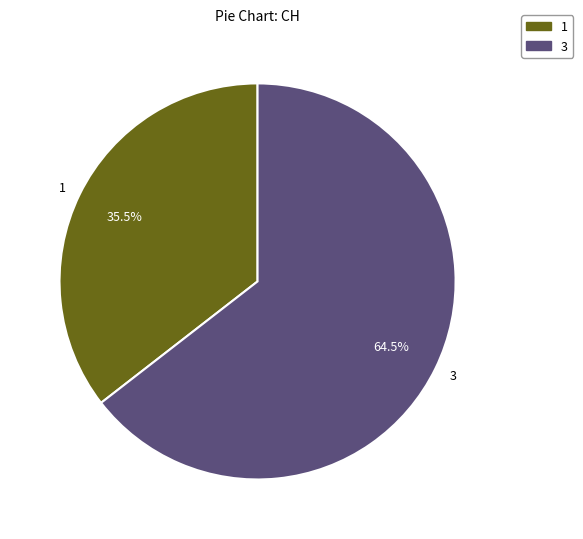

Is 1 the majority of the pie?

No